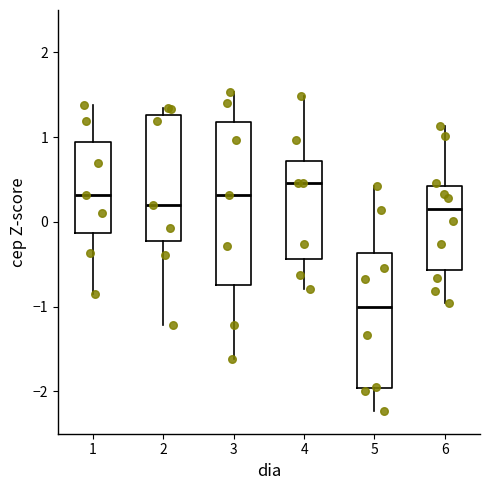

Reading left to right, read every box against the y-axis: the position of its median line, the range the box covers, and the ends of its whiskers. The values are not printed on the chart, so give them approximately, as read against the axis.

1: median 0.3, box -0.1 to 0.9, whiskers -0.8 to 1.4
2: median 0.2, box -0.2 to 1.3, whiskers -1.2 to 1.3 (just above the box's upper edge)
3: median 0.3, box -0.8 to 1.2, whiskers -1.6 to 1.5
4: median 0.5, box -0.4 to 0.7, whiskers -0.8 to 1.5
5: median -1.0, box -2.0 to -0.4, whiskers -2.2 to 0.4
6: median 0.1, box -0.6 to 0.4, whiskers -1.0 to 1.1